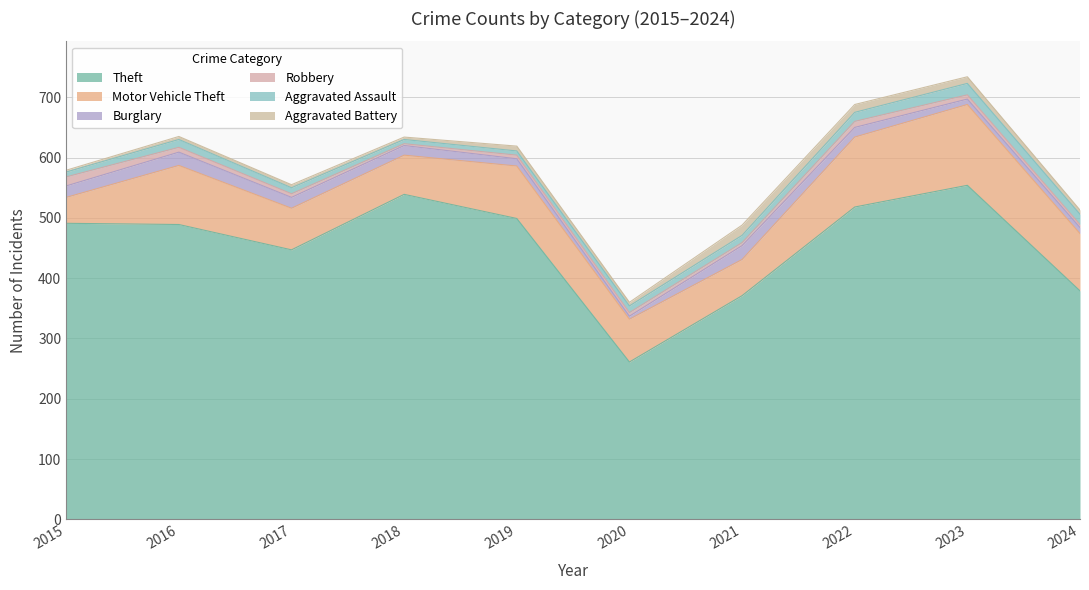

True or false: Aggravated Assault and Theft cross at least once.

False